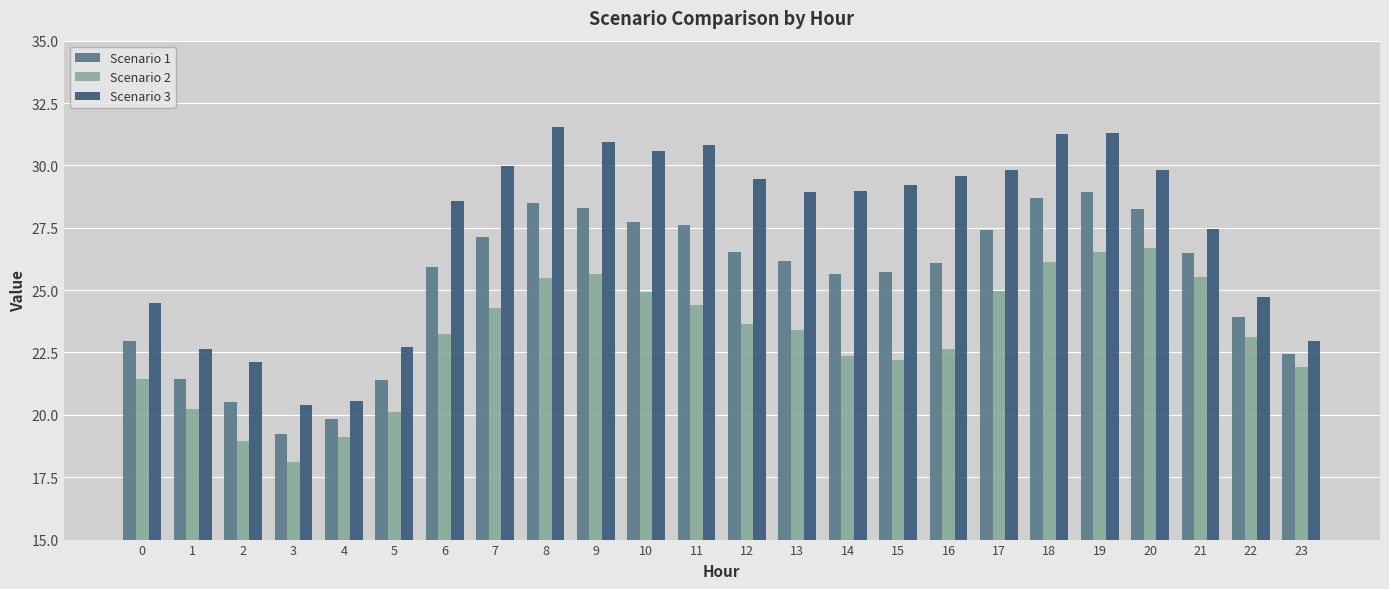

How many series are shown in this chart?

3